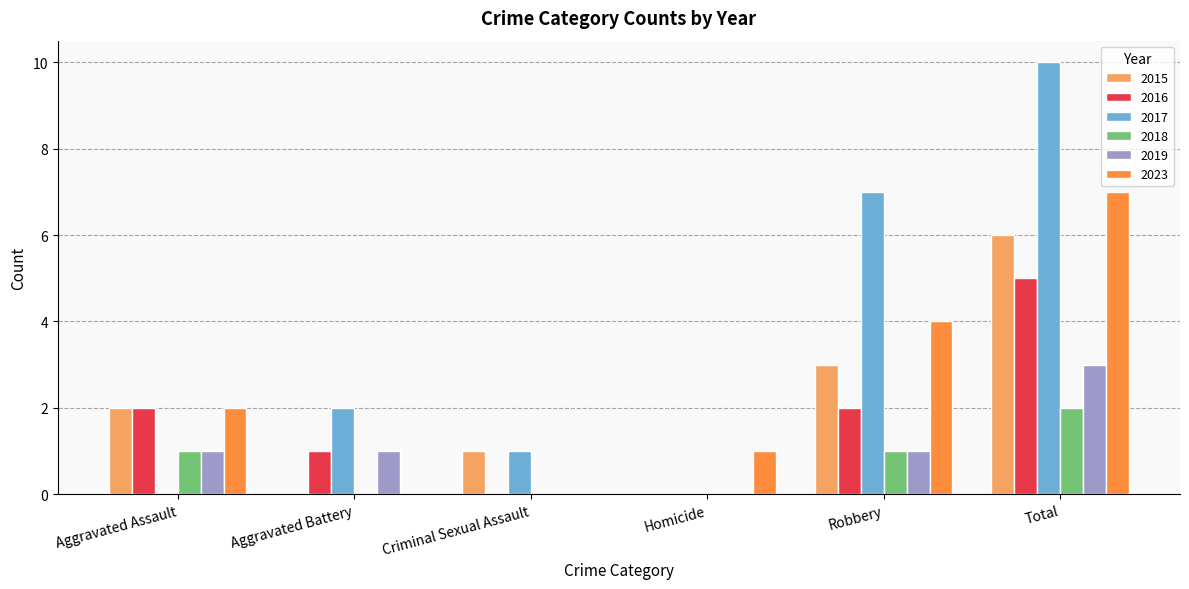

Reading left to right, extract all data points from this chart.

2015: Aggravated Assault=2	Aggravated Battery=0	Criminal Sexual Assault=1	Homicide=0	Robbery=3	Total=6
2016: Aggravated Assault=2	Aggravated Battery=1	Criminal Sexual Assault=0	Homicide=0	Robbery=2	Total=5
2017: Aggravated Assault=0	Aggravated Battery=2	Criminal Sexual Assault=1	Homicide=0	Robbery=7	Total=10
2018: Aggravated Assault=1	Aggravated Battery=0	Criminal Sexual Assault=0	Homicide=0	Robbery=1	Total=2
2019: Aggravated Assault=1	Aggravated Battery=1	Criminal Sexual Assault=0	Homicide=0	Robbery=1	Total=3
2023: Aggravated Assault=2	Aggravated Battery=0	Criminal Sexual Assault=0	Homicide=1	Robbery=4	Total=7